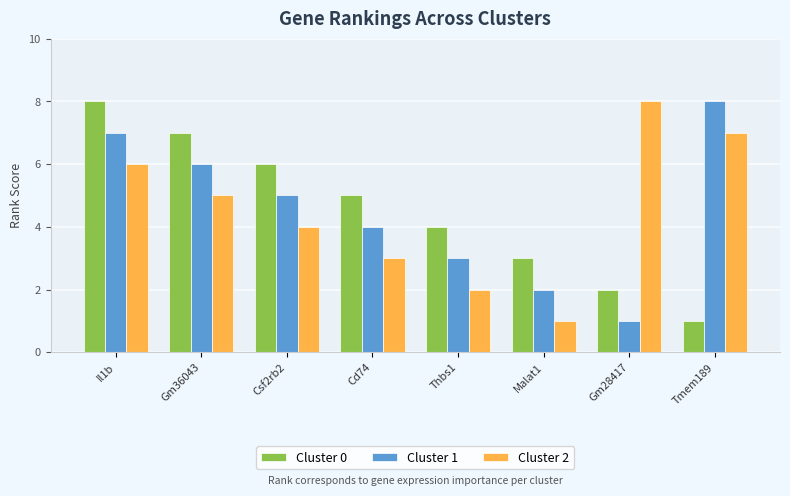

Is the value of Cluster 0 at Tmem189 greater than the value of Cluster 1 at Thbs1?

No